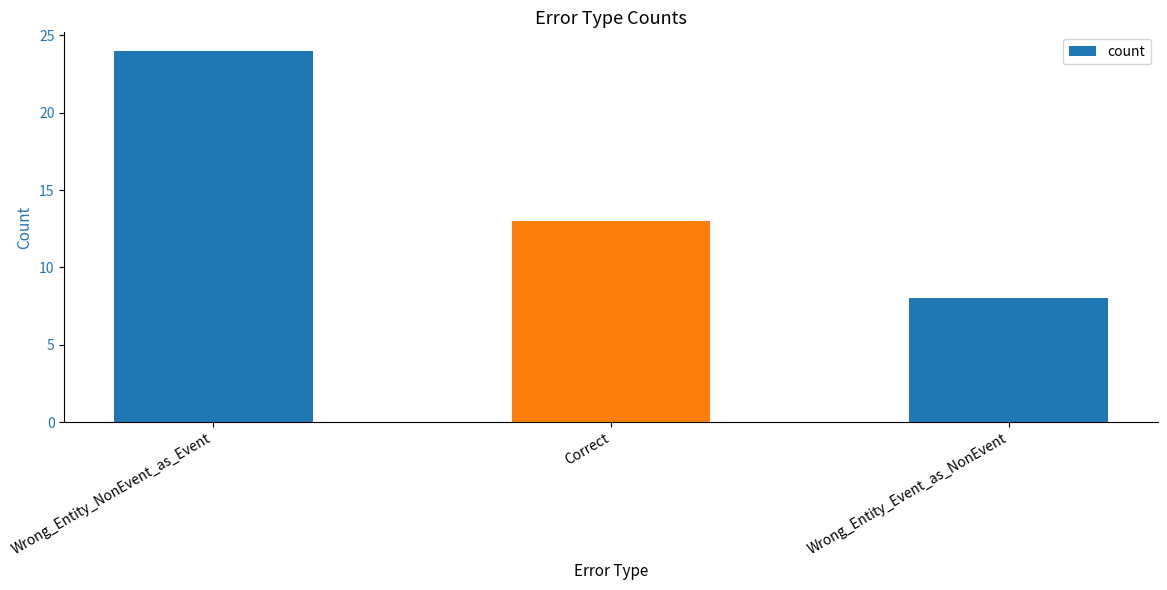

Reading left to right, list all the values displayed in this chart.

24	13	8